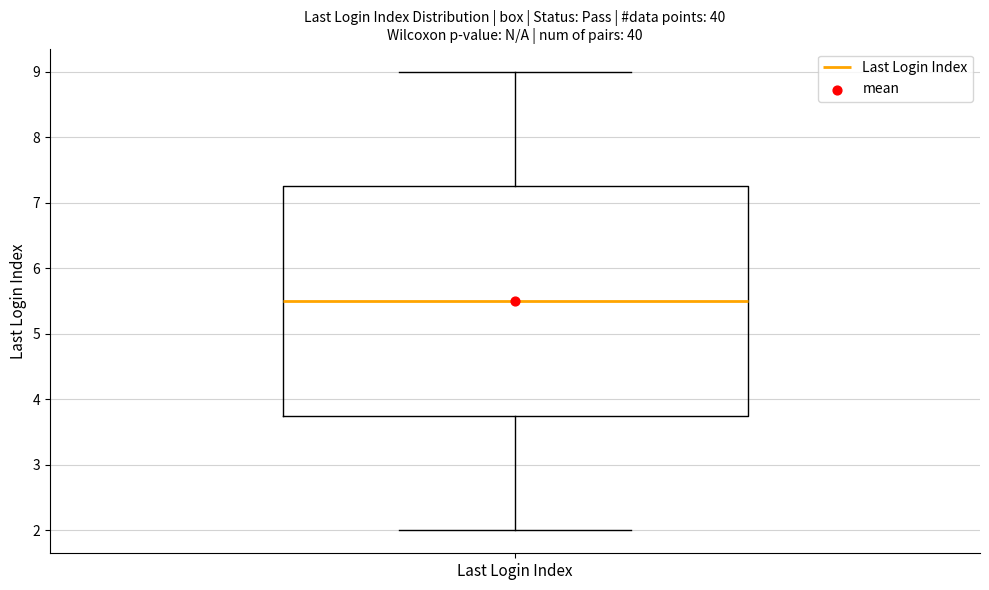

Transcribe this box plot: give where the median line is, the range the box spans, and where the two whiskers end, as read against the y-axis. The values are not printed on the chart, so give them approximately, as read against the axis.

median 5.5, box 3.8 to 7.3, whiskers 2.0 to 9.0